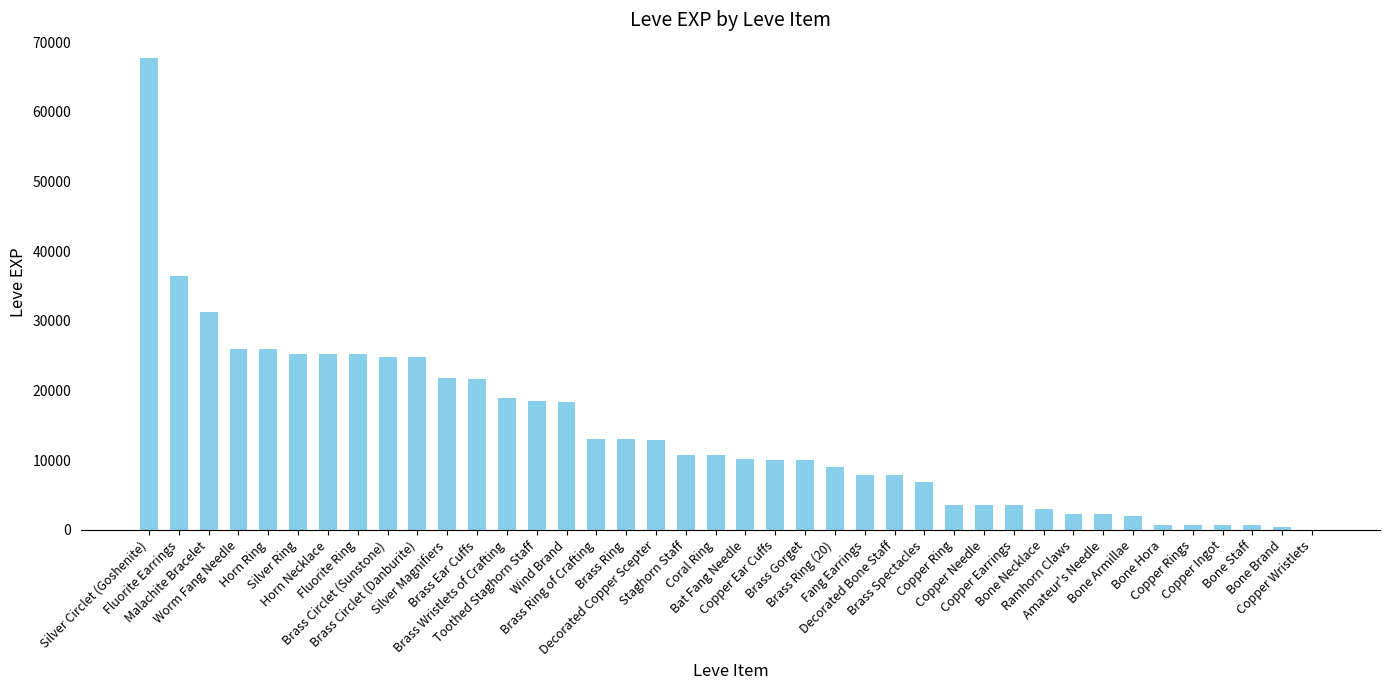

What is the greatest value displayed?

67730